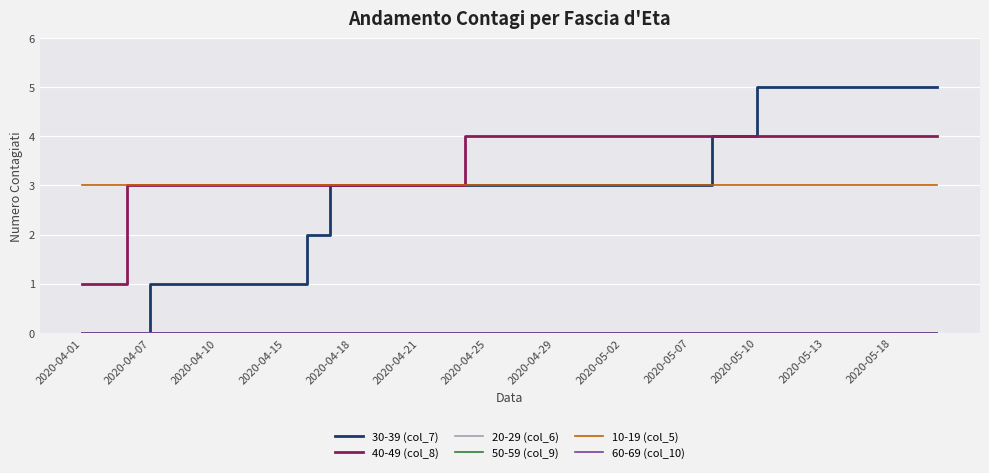

Does the chart display data point markers on the line(s)?

No